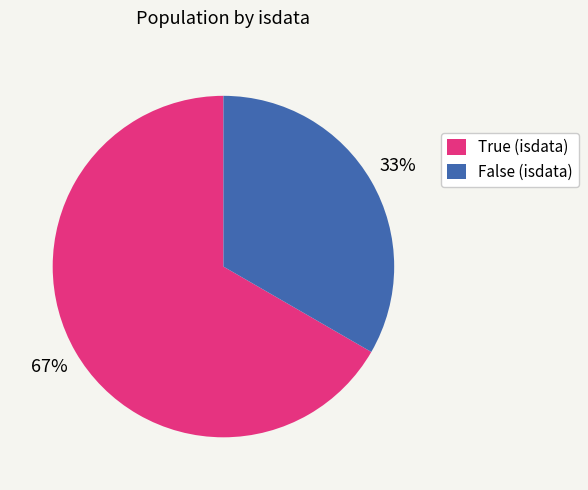

To the nearest percent, what is the combined percentage of True (isdata) and False (isdata)?

100%